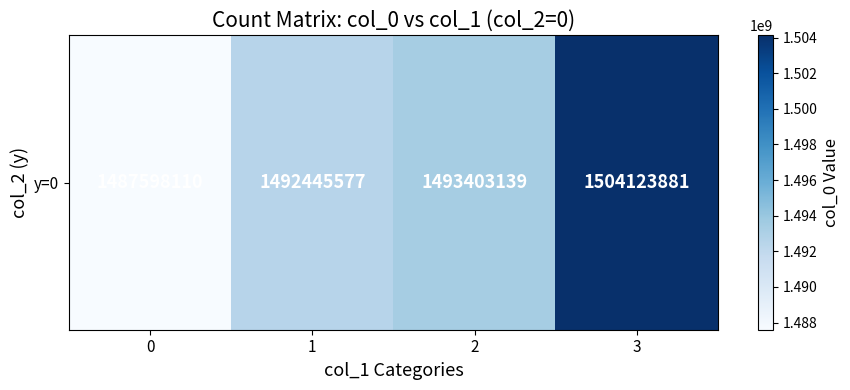

Reading left to right, transcribe all the data shown in this chart.

1487598110	1492445577	1493403139	1504123881